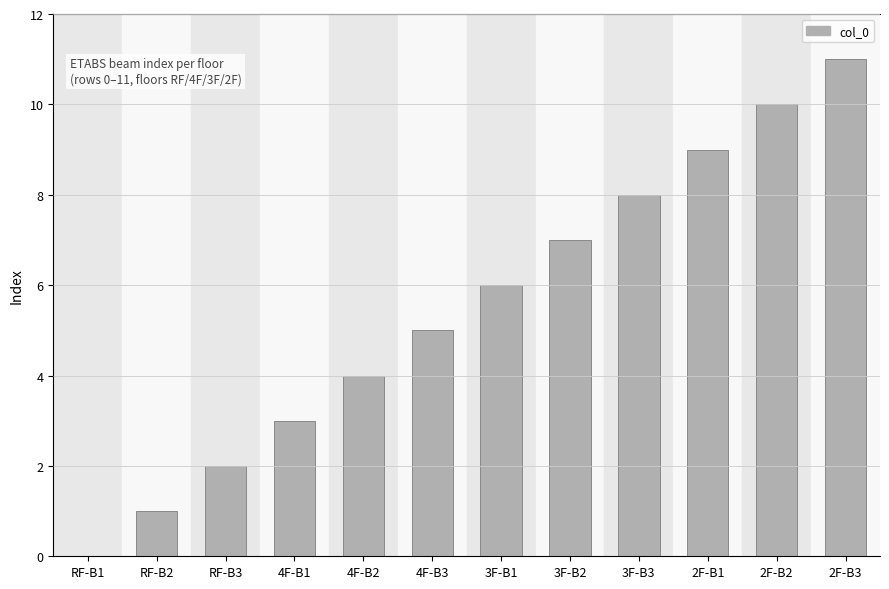

True or false: the data shows 13 at 2F-B2.

False